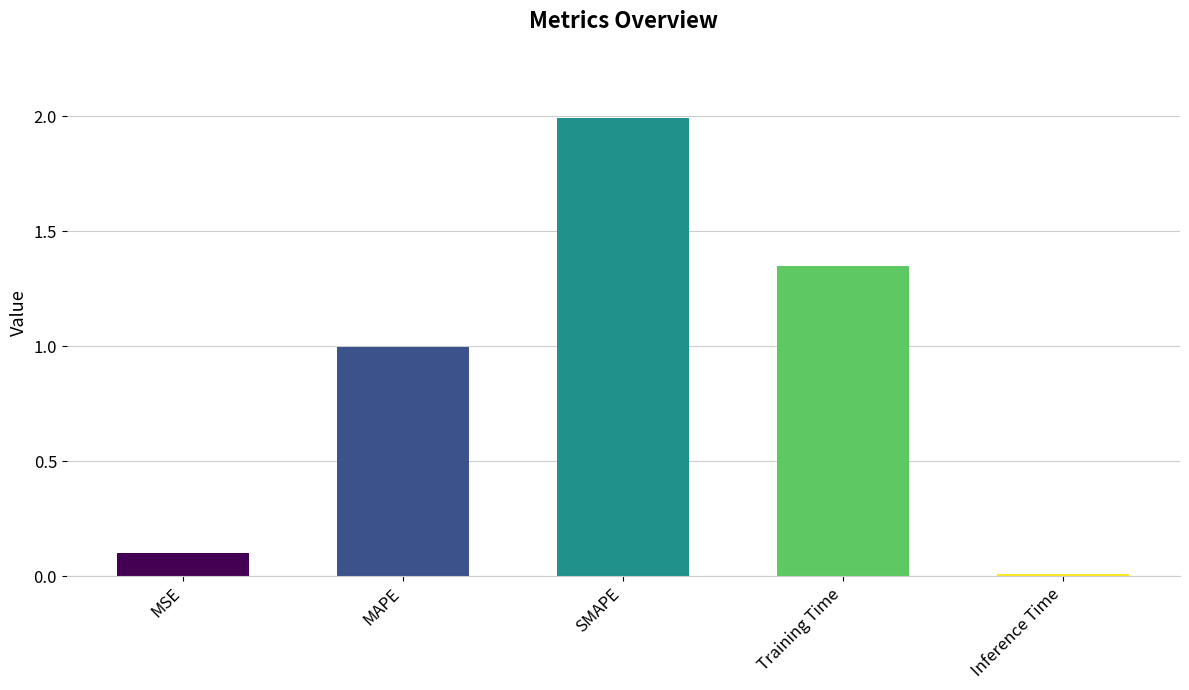

The value at MSE is 0.2. True or false?

False